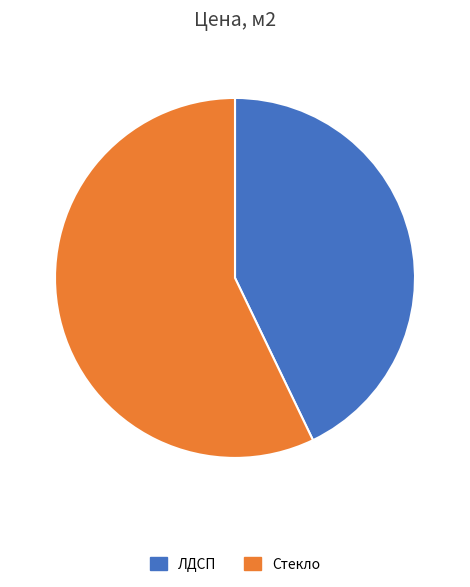

Does Стекло represent more than half of the total?

Yes